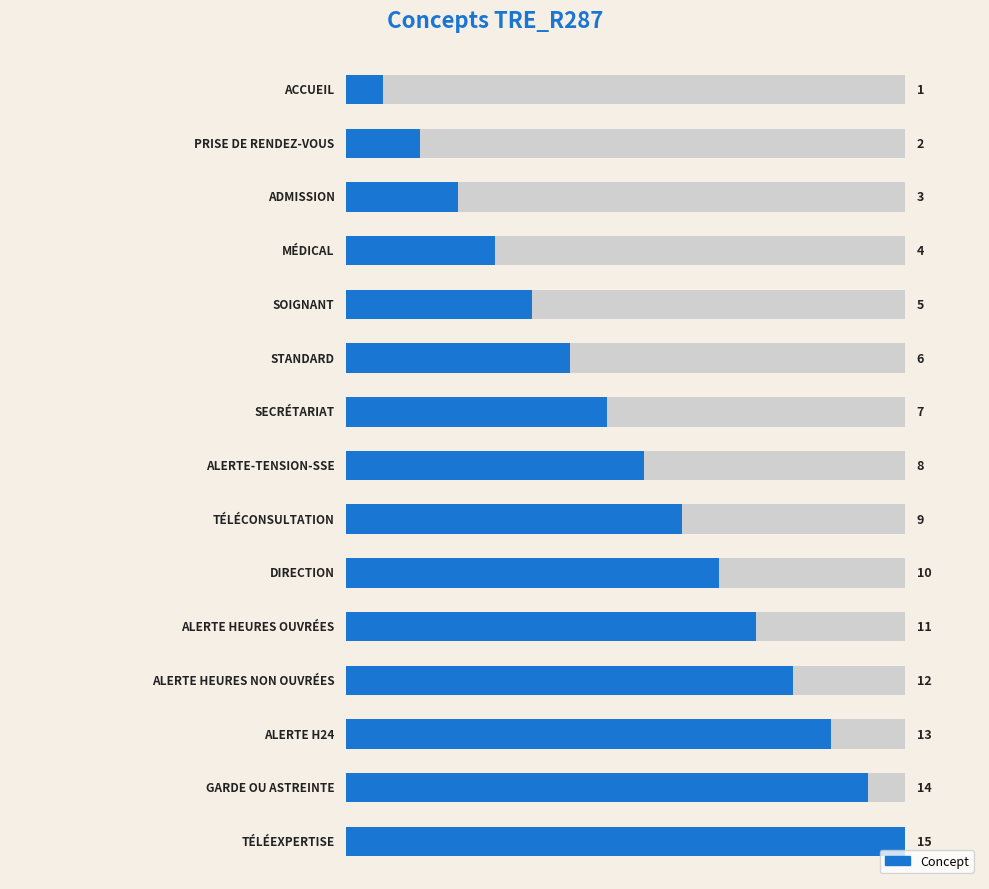

The chart shows a value of 7 at 4. True or false?

False